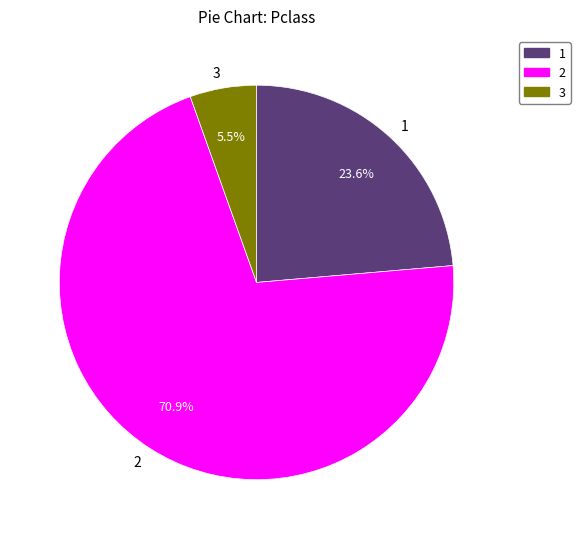

Which slice is the smallest?

3